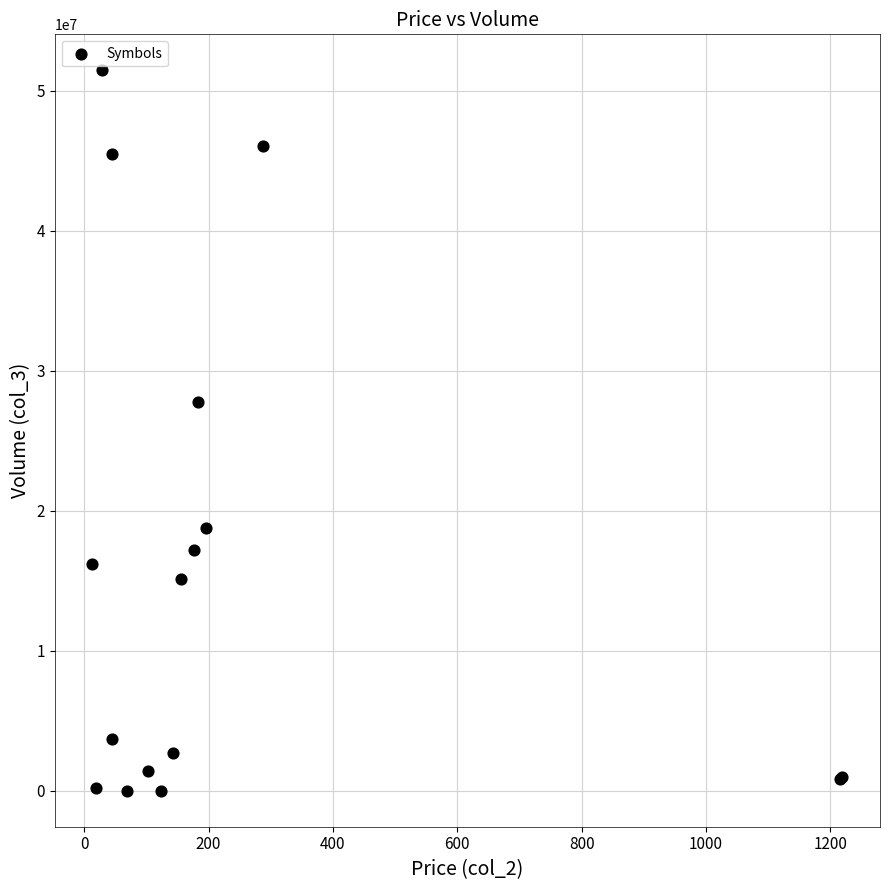

What Y value in the scatter plot is closest to 25741765?

27789757